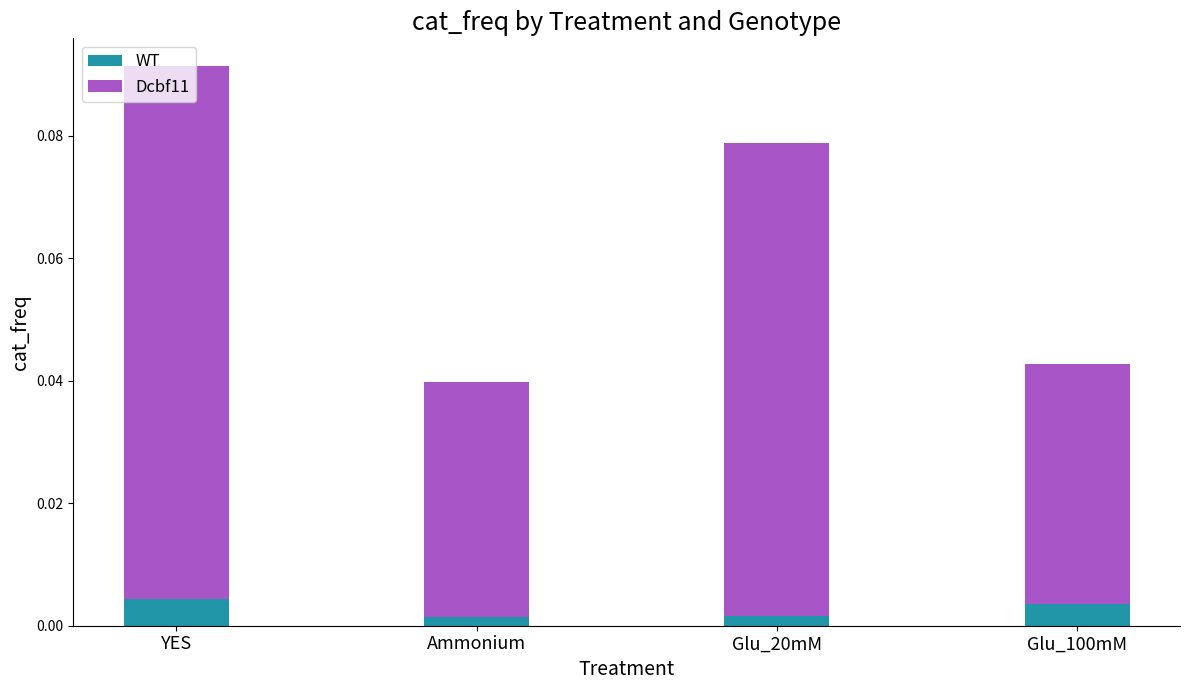

At which category is the sum across all series the highest?

YES